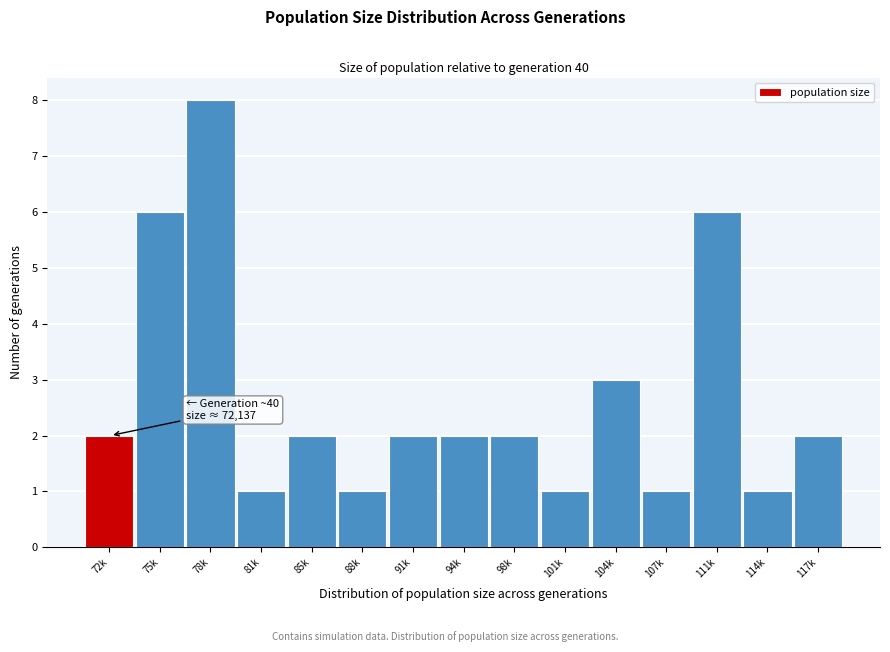

Reading right to left, list all the values displayed in this chart.

117k=2	114k=1	111k=6	107k=1	104k=3	101k=1	98k=2	94k=2	91k=2	88k=1	85k=2	81k=1	78k=8	75k=6	72k=2